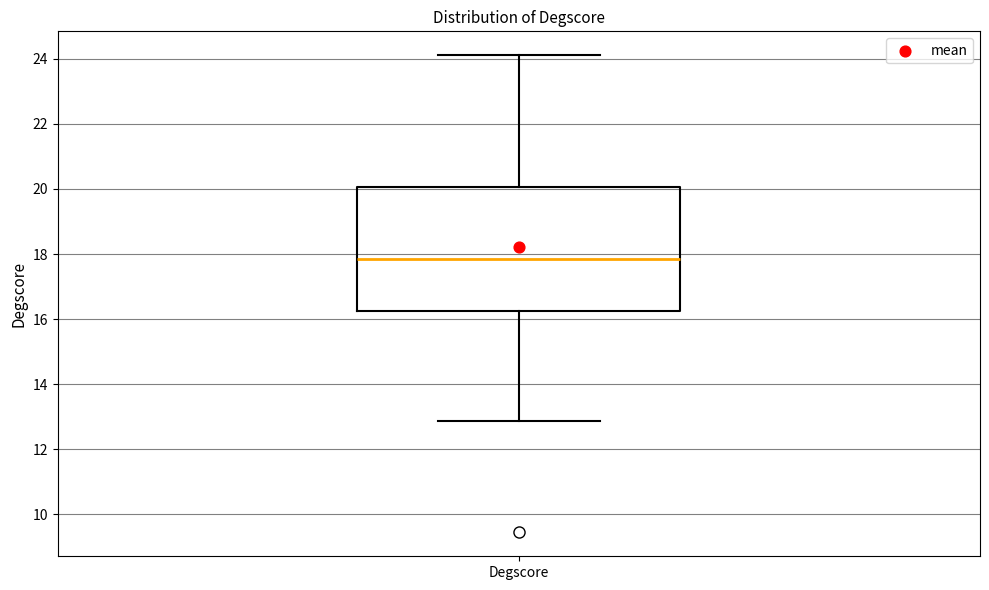

Transcribe this box plot: give where the median line is, the range the box spans, and where the two whiskers end, as read against the y-axis. The values are not printed on the chart, so give them approximately, as read against the axis.

median 17.8, box 16.2 to 20.0, whiskers 12.8 to 24.2